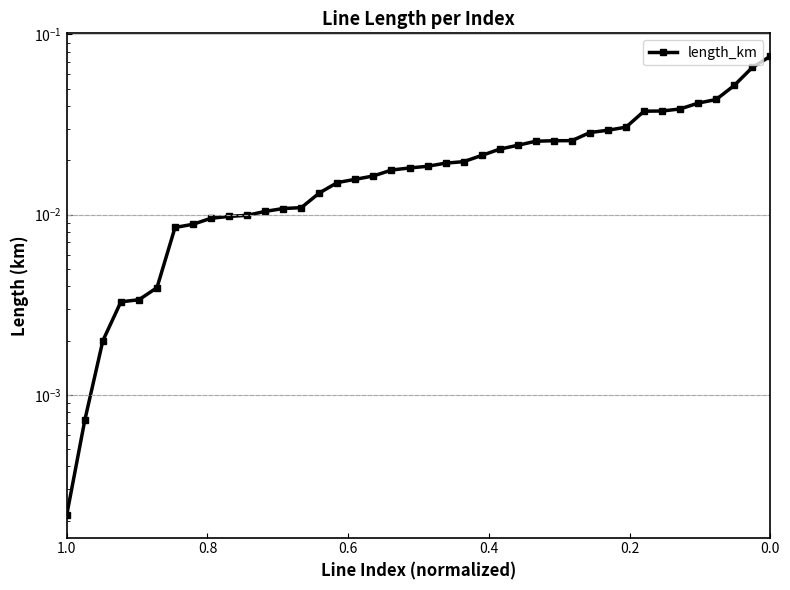

How many data points does each series have?

40